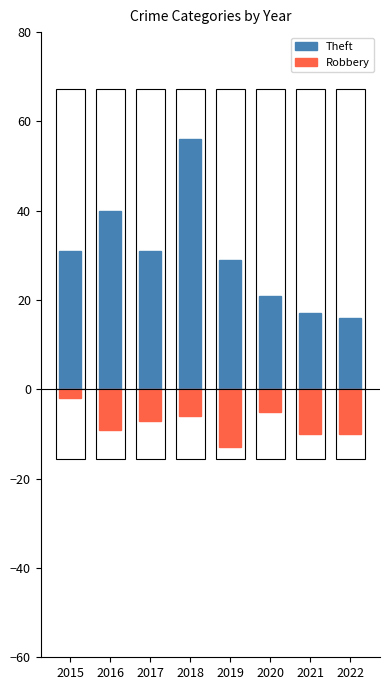

List the series in order of their peak value, lowest first.

Robbery, Theft